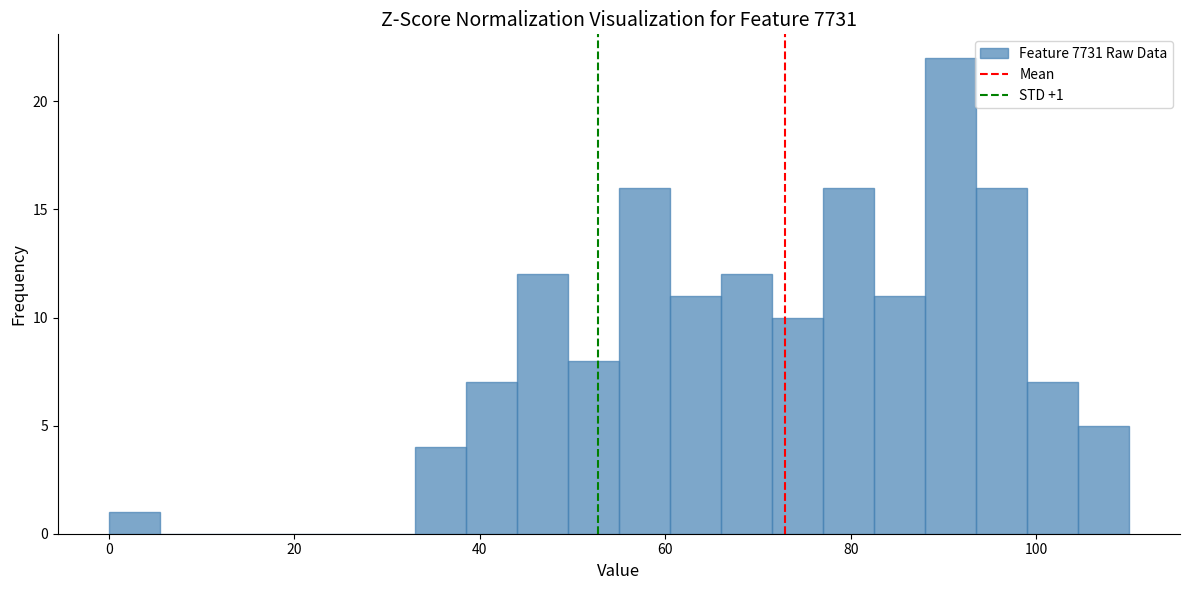

Read against the x-axis, roughly where is the centre of the tallest bar?

90